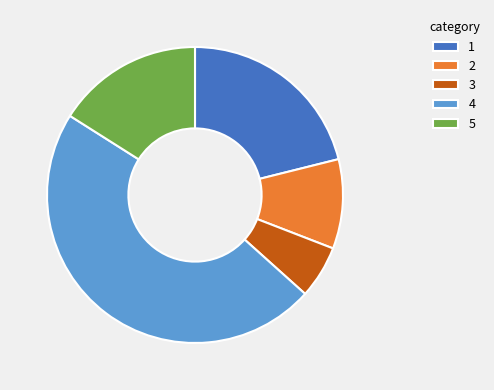

Rank the categories by value from highest to lowest.

4, 1, 5, 2, 3